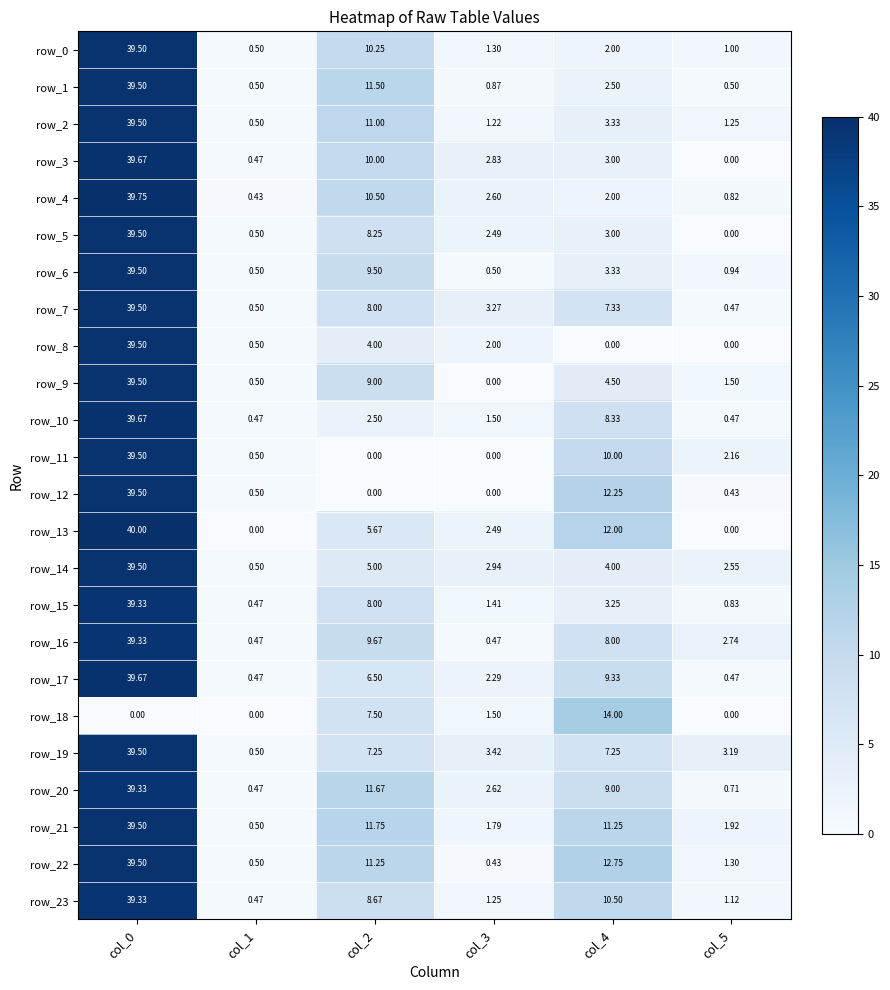

Is the value of row_3 at col_1 greater than the value of row_1 at col_1?

No